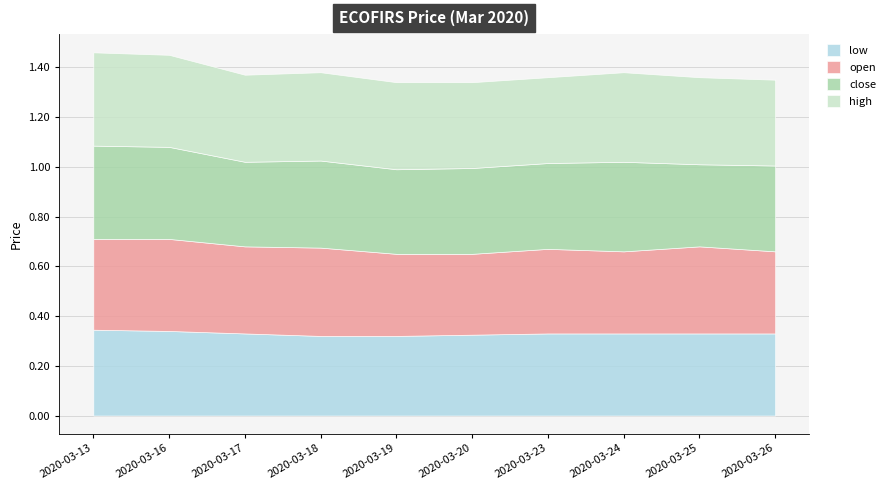

How many lines are shown in the chart?

4